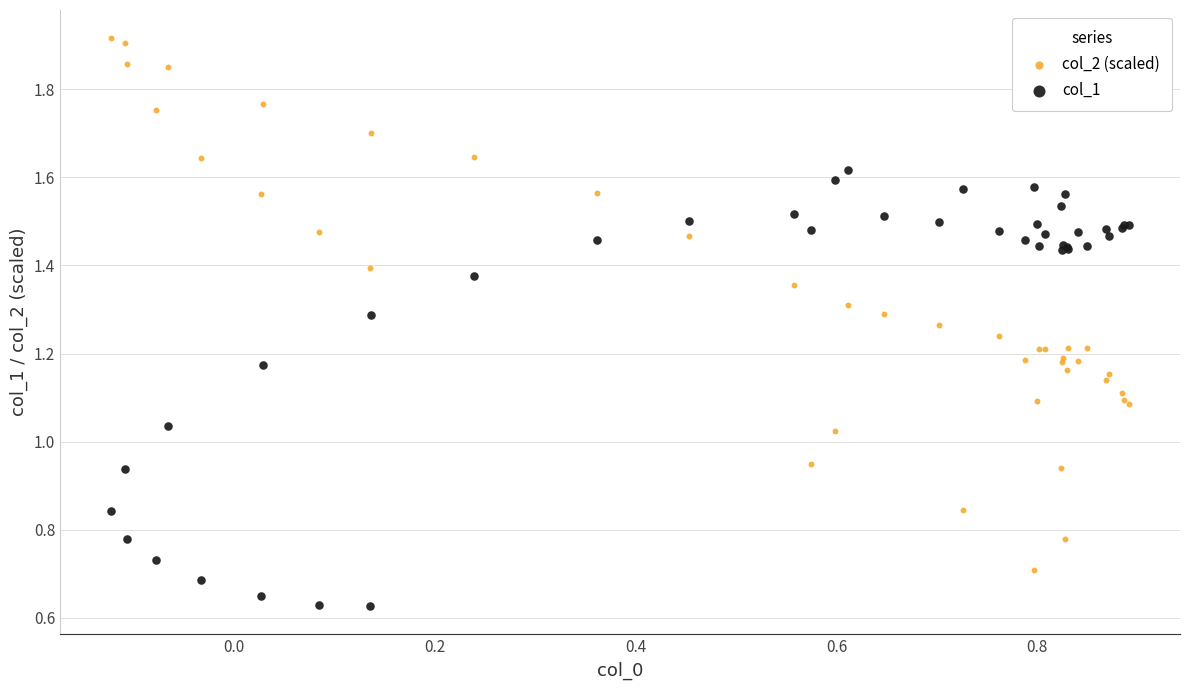

Which series has the largest Y range (max minus min)?

col_2 (scaled)